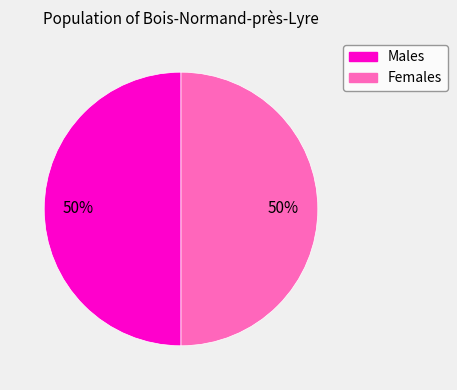

Approximately how many times larger is the value at Females compared to Males?

1.0